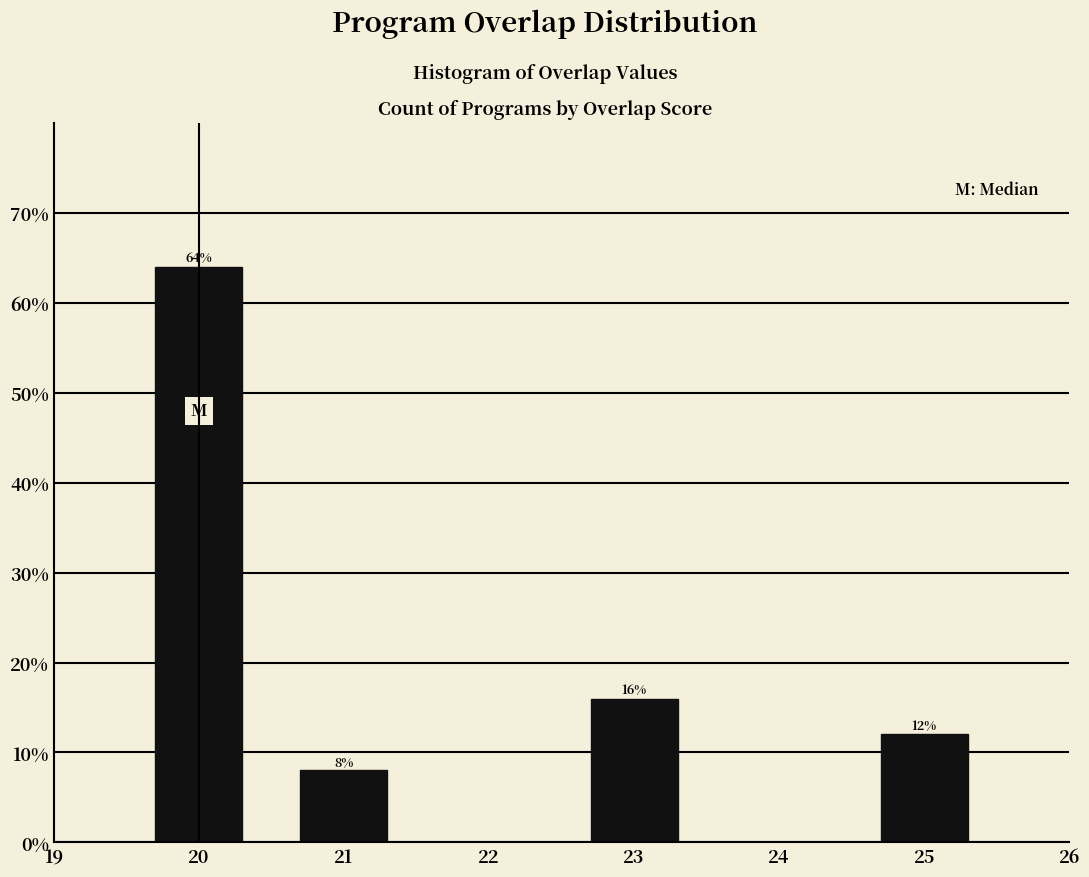

Reading left to right, what are all the values shown in this chart?

20=64	21=8	23=16	25=12